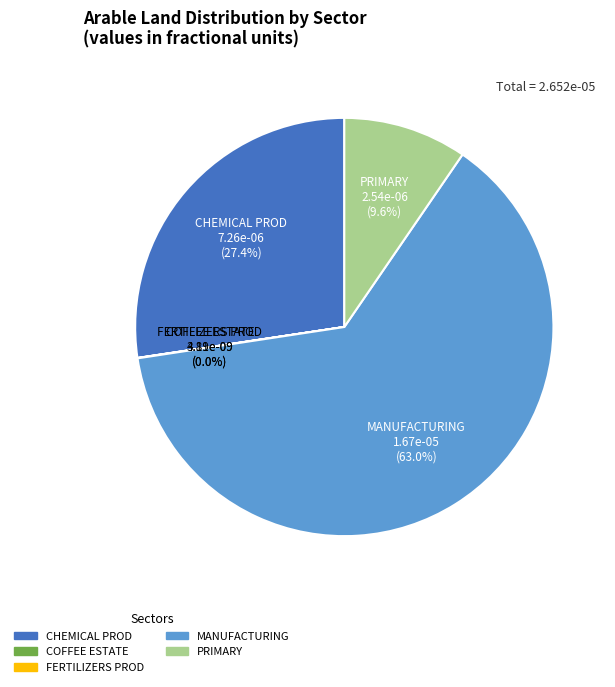

Does any single category account for the majority?

Yes